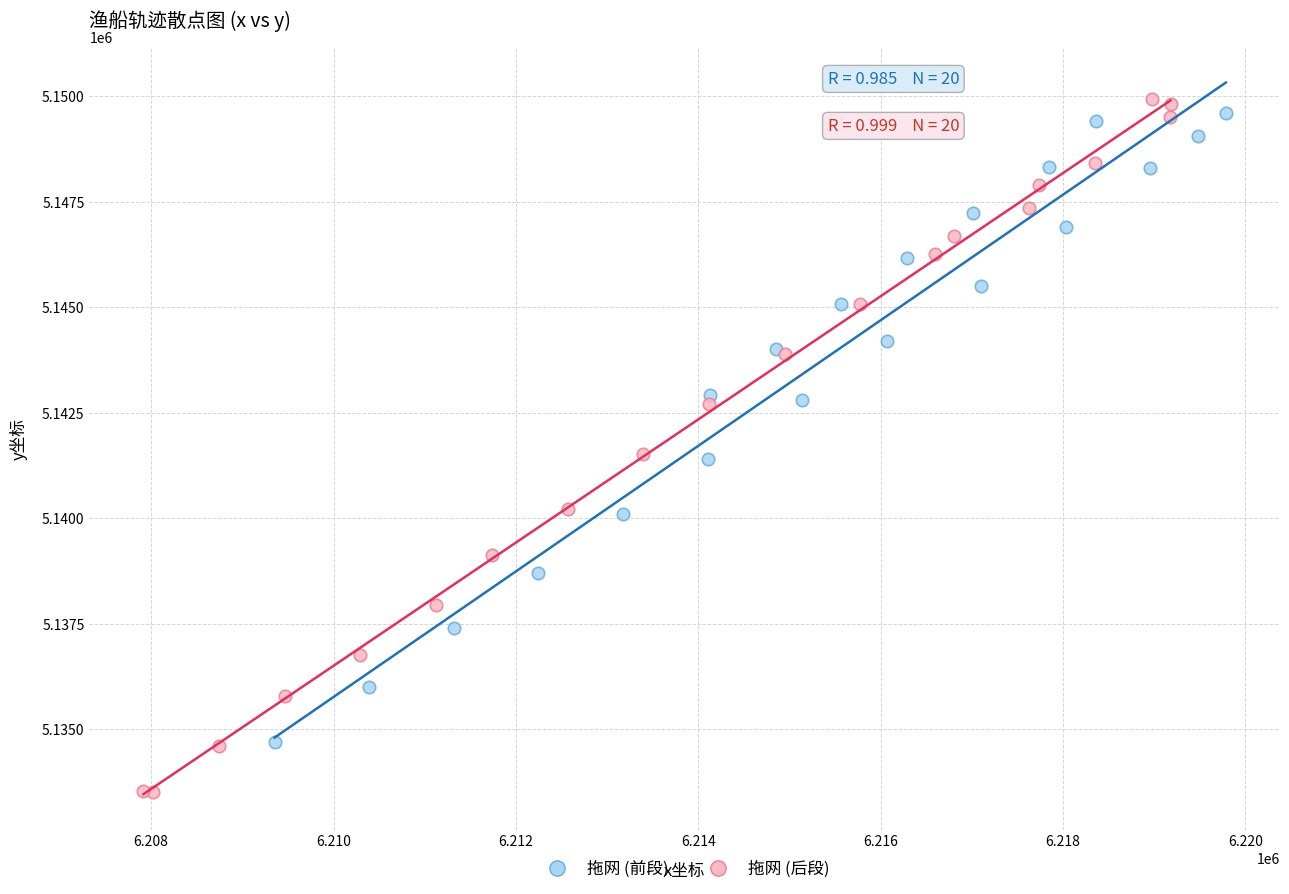

What are all the series names shown in the legend?

拖网 (前段), 拖网 (后段)